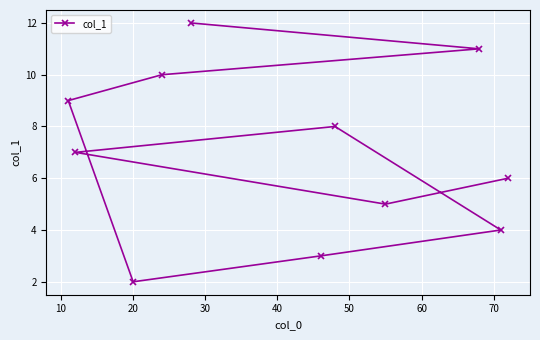

What is the sum of all values?

77